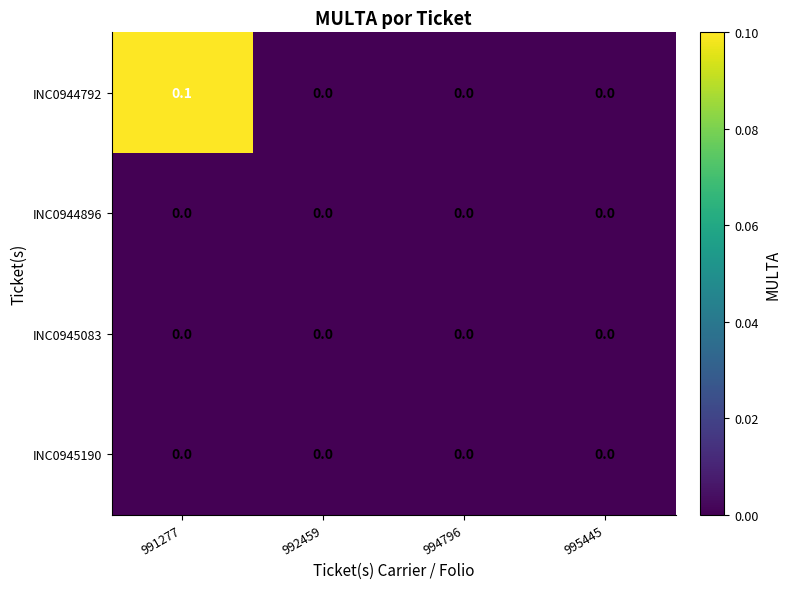

Which series changed the most between 991277 and 992459?

INC0944792